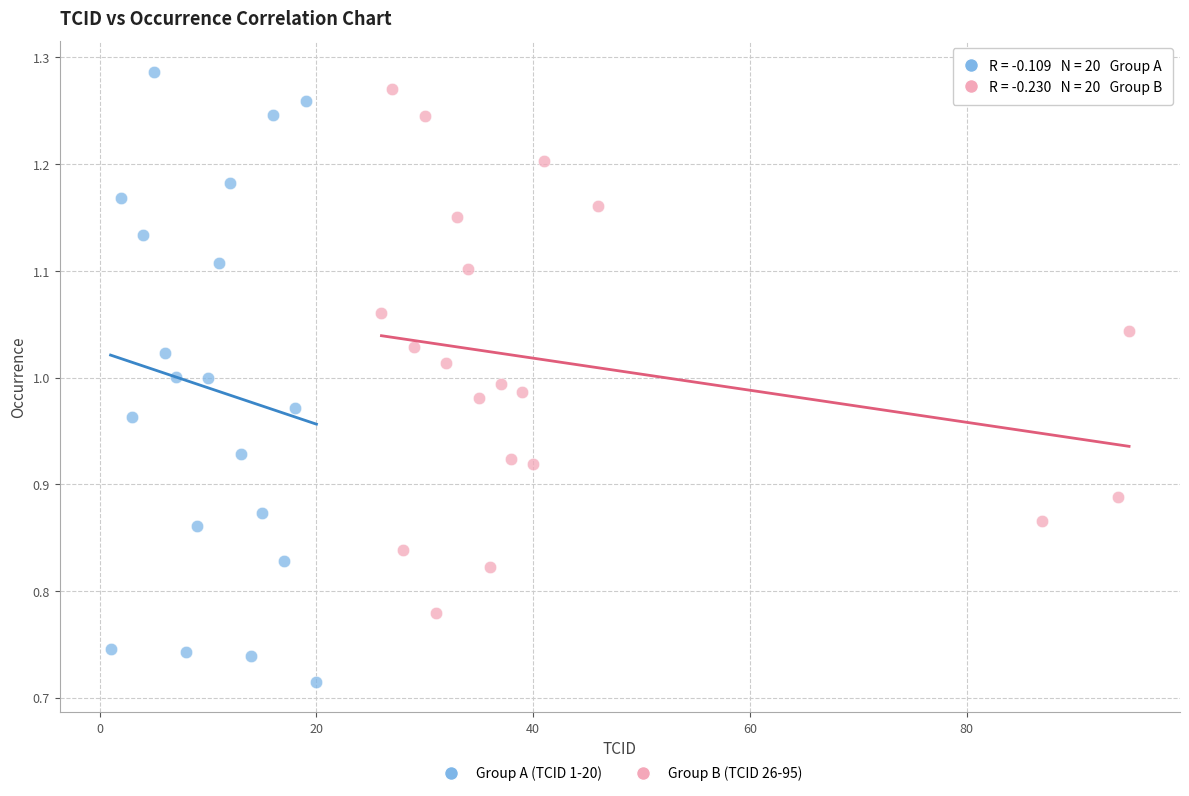

What are all the series names shown in the legend?

Group A (TCID 1-20), Group B (TCID 26-95)